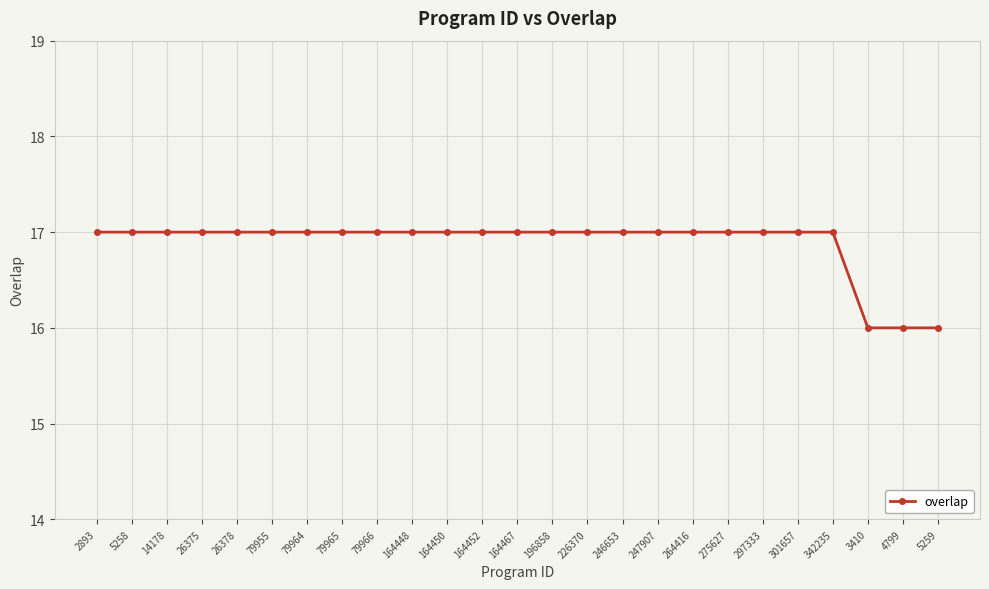

True or false: the data shows 11 at 79964.

False